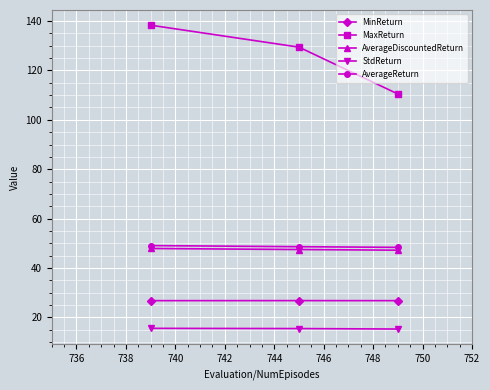

What is the value of the MaxReturn point at the 1st from the left?

138.3